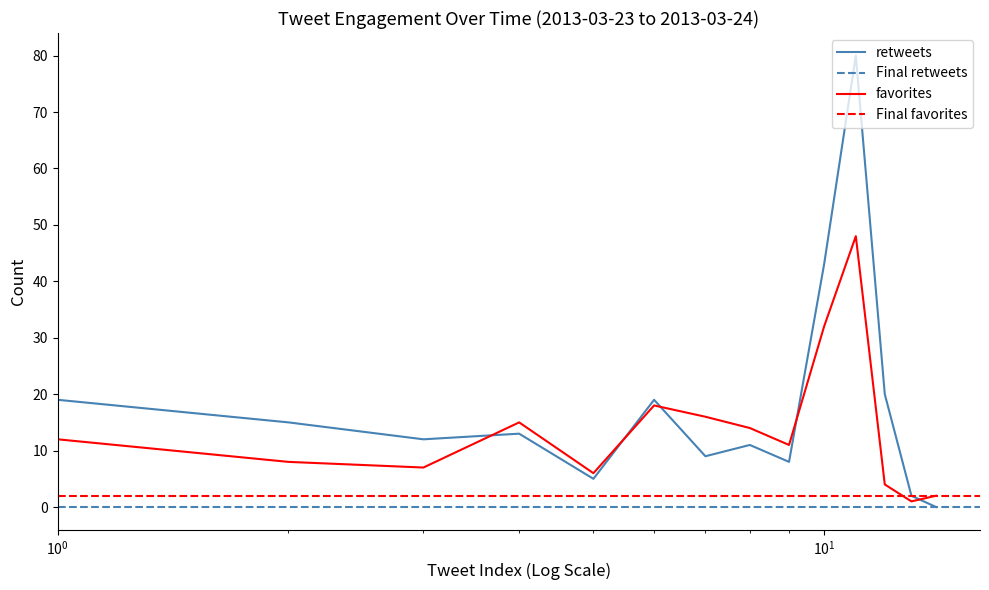

Which series has the widest spread of values?

retweets